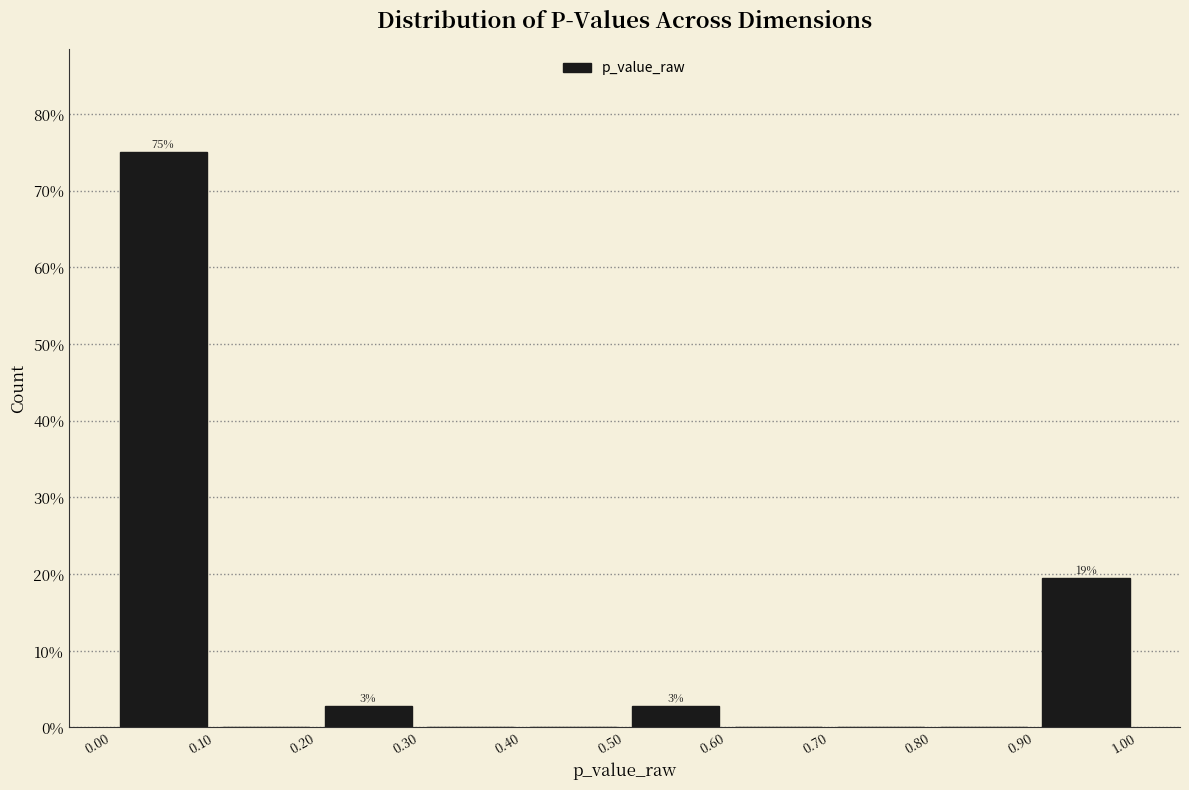

Which range on the x-axis has the tallest bar?

0.00 to 0.10